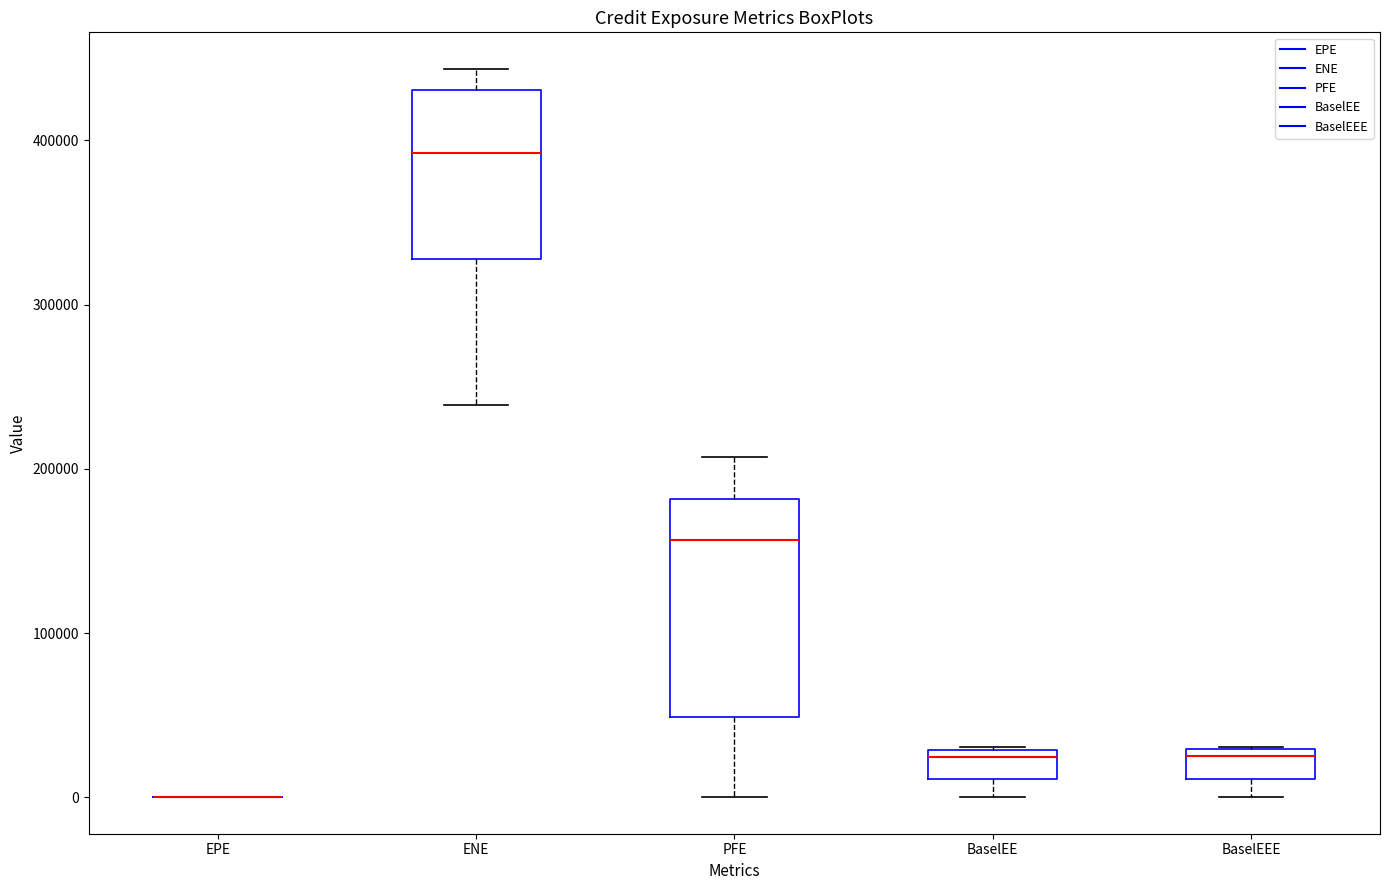

Comparing the boxes themselves (not the whiskers), which one is the tallest?

PFE